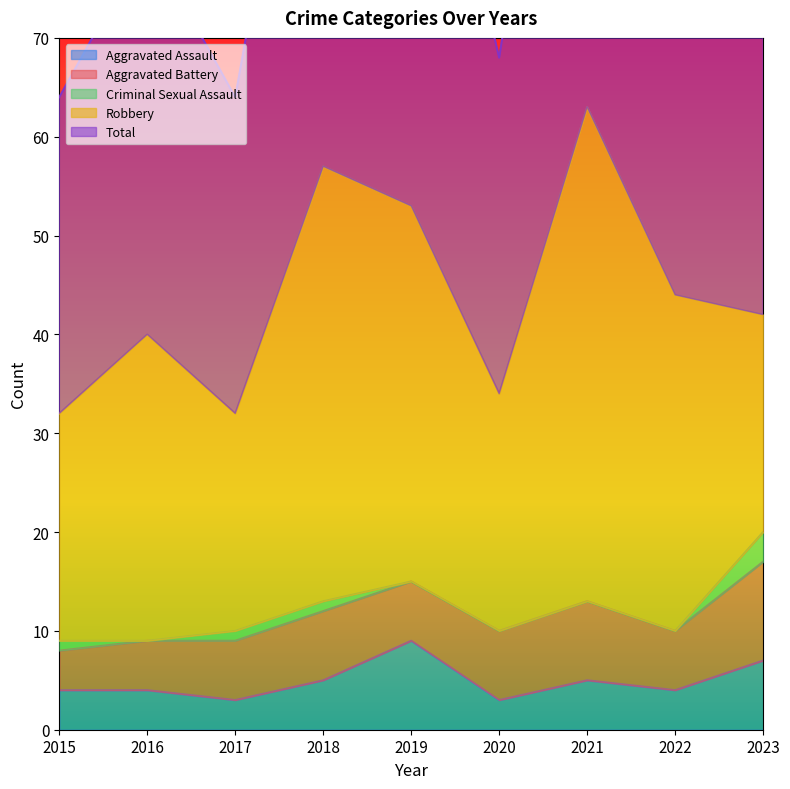

Which series changed the most between 2016 and 2017?

Robbery